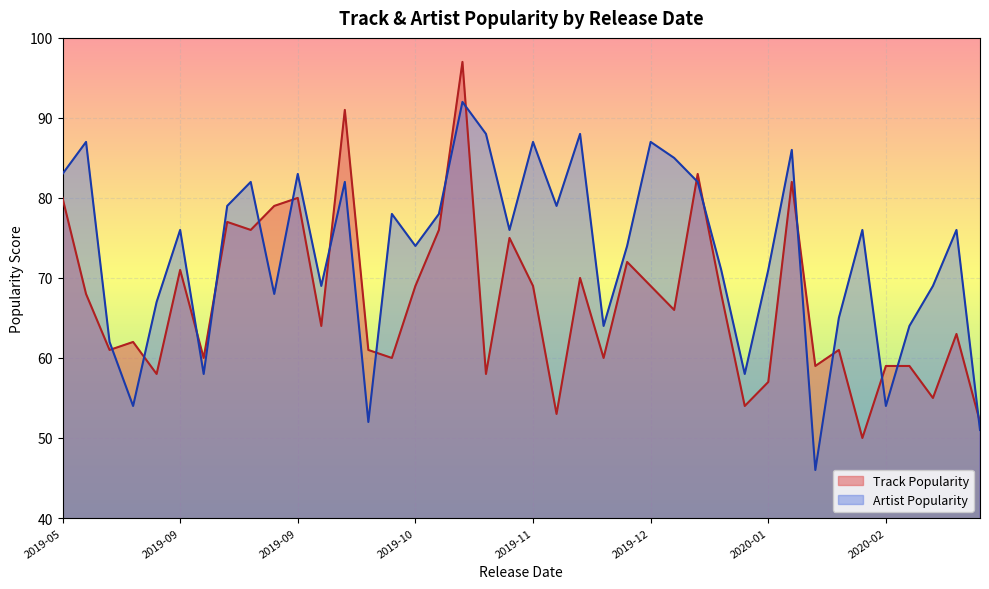

How many interior local peaks does the Artist Popularity series have?

13